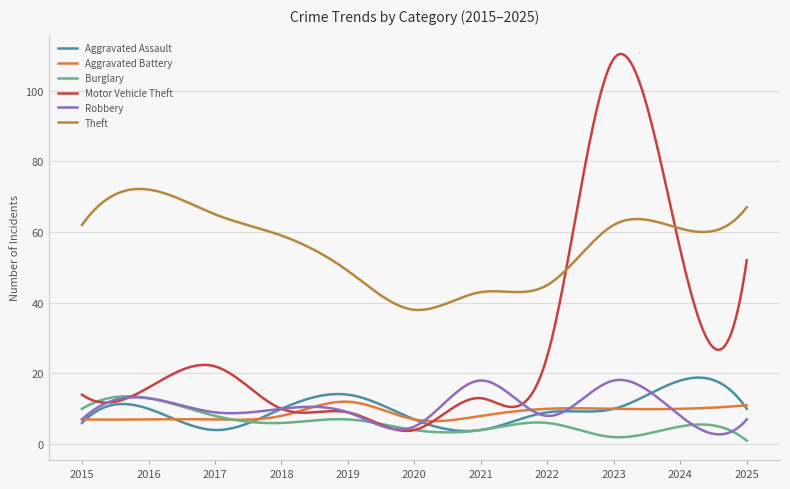

Which series has the largest total across all categories?

Theft